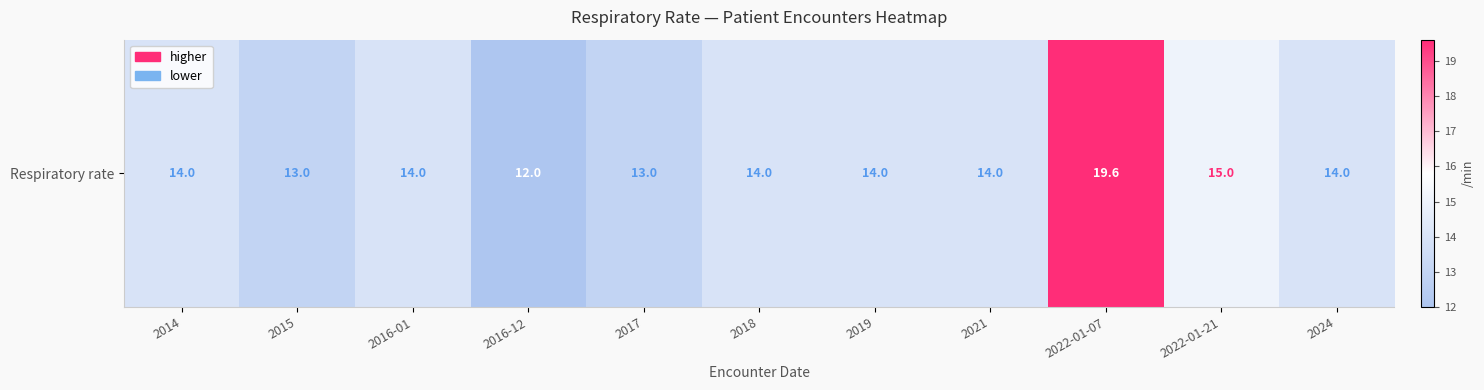

What is the minimum value shown in the chart?

12.0